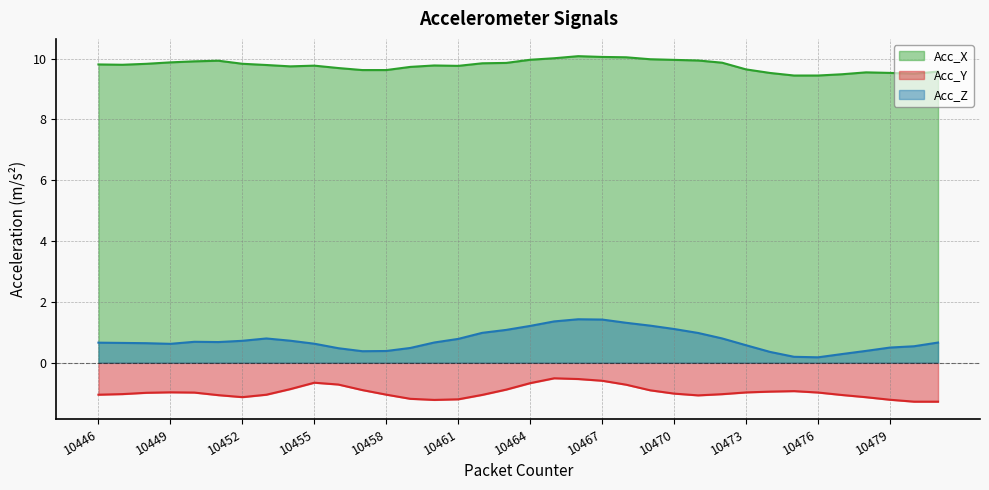

How many series are shown in this chart?

3